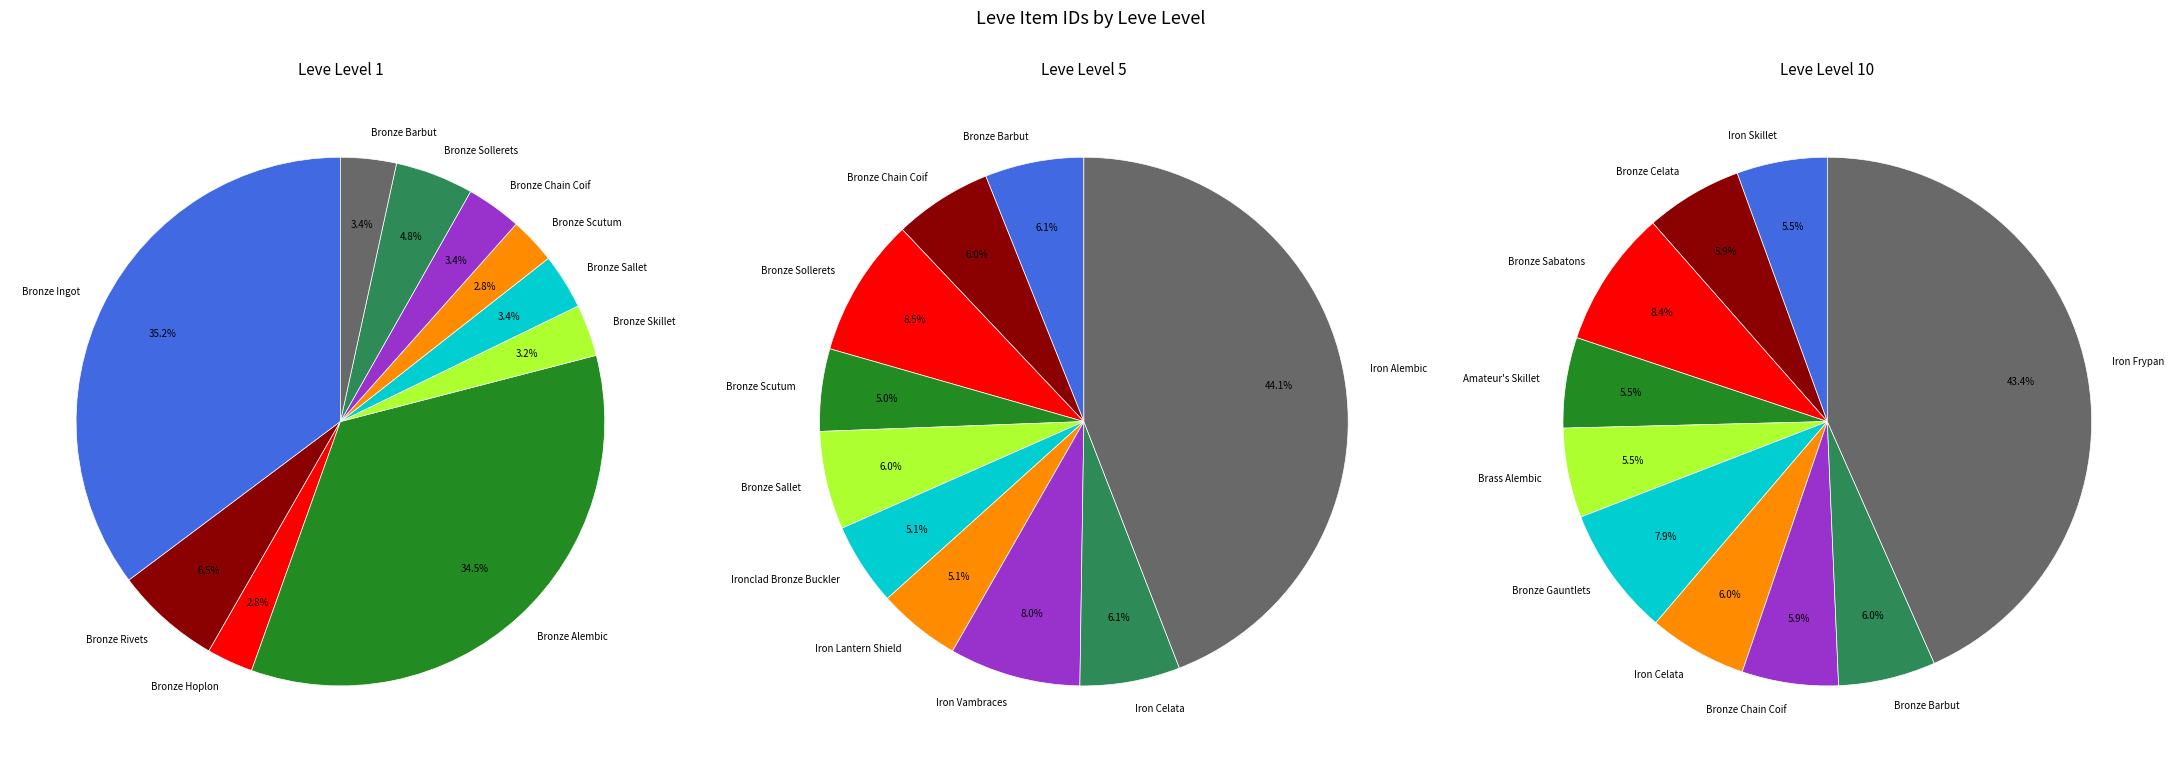

What percentage is the 9 slice, to the nearest percent?

3%